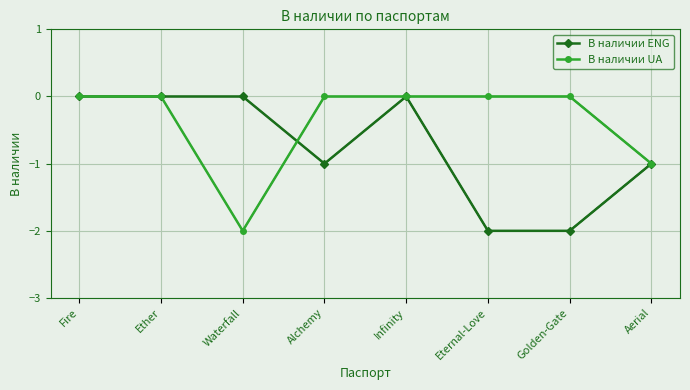

What is the lowest value of the В наличии UA series?

-2